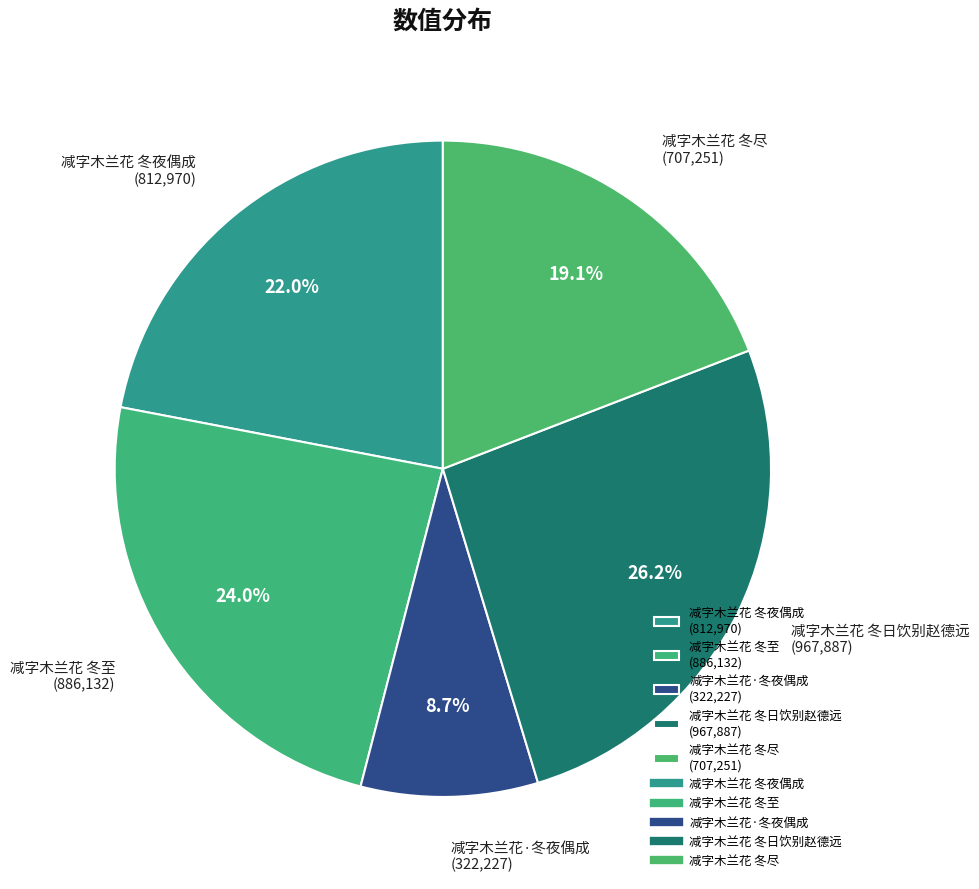

Rank the categories by value from highest to lowest.

减字木兰花 冬日饮别赵德远, 减字木兰花 冬至, 减字木兰花 冬夜偶成, 减字木兰花 冬尽, 减字木兰花·冬夜偶成